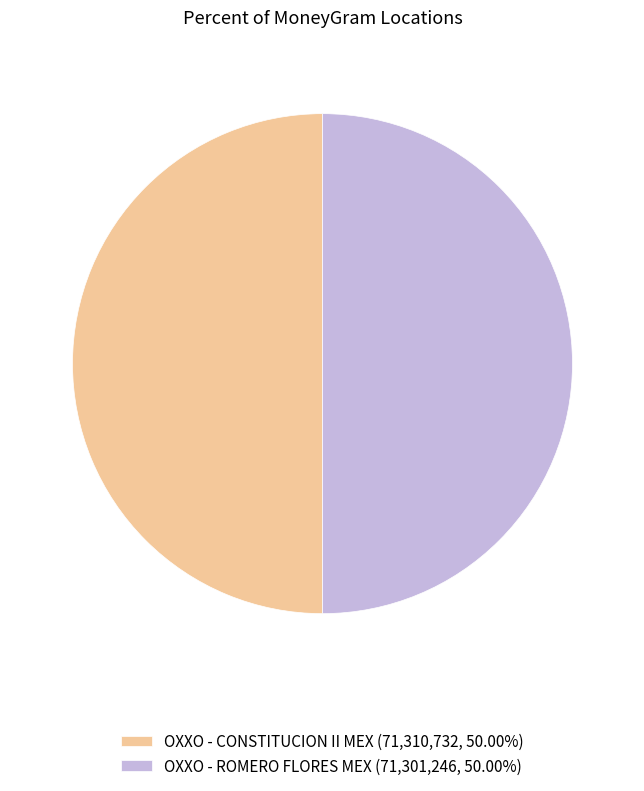

Approximately how many times larger is the value at OXXO - CONSTITUCION II MEX (71,310,732, 50.00%) compared to OXXO - ROMERO FLORES MEX (71,301,246, 50.00%)?

1.0